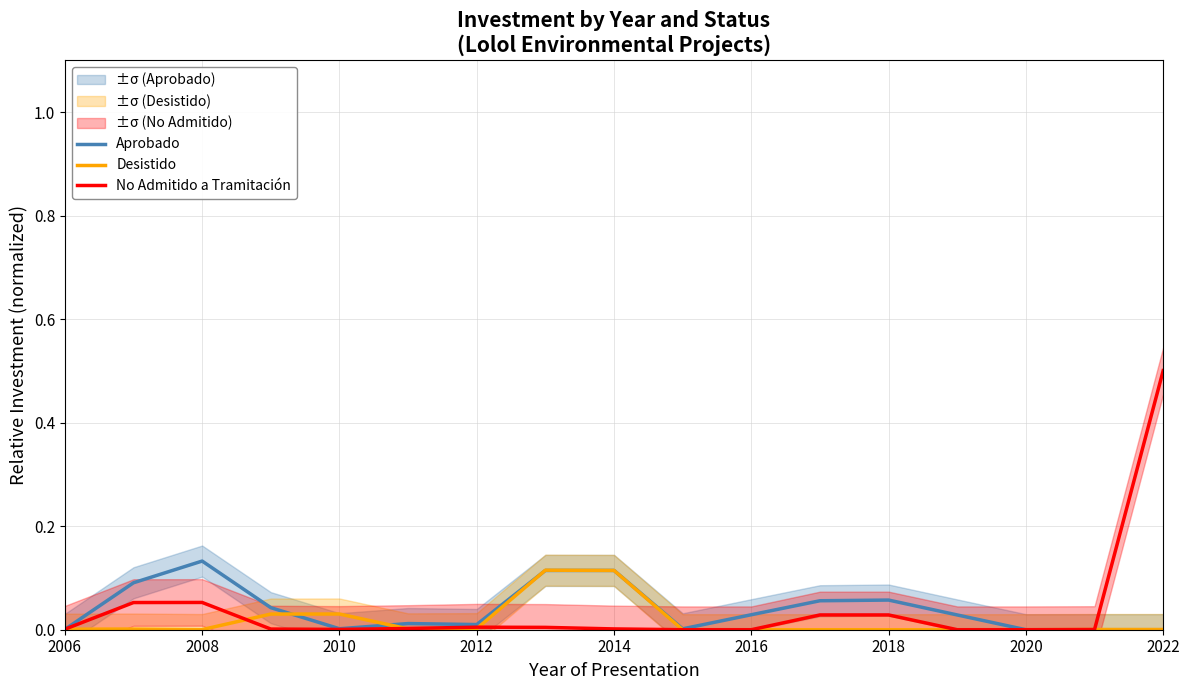

How many lines are shown in the chart?

3